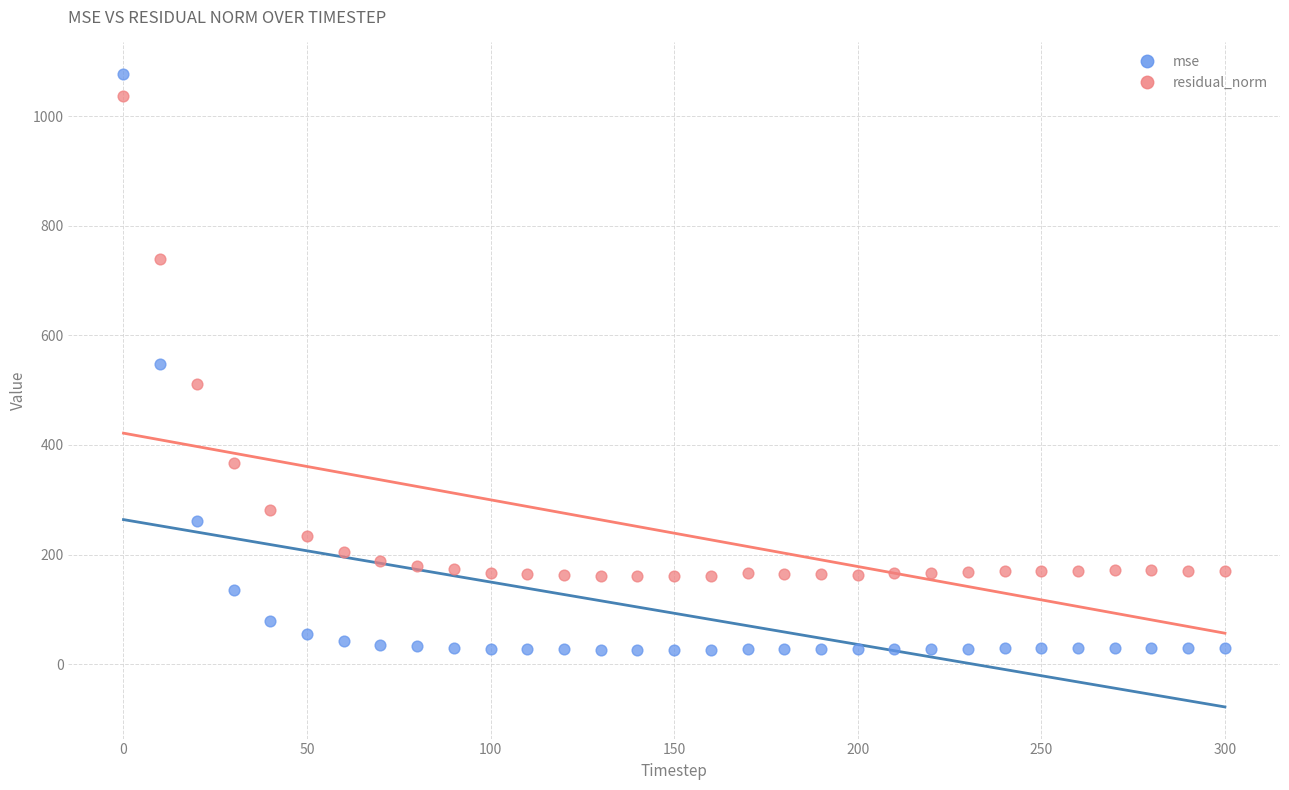

Which series reaches the minimum Y coordinate?

mse